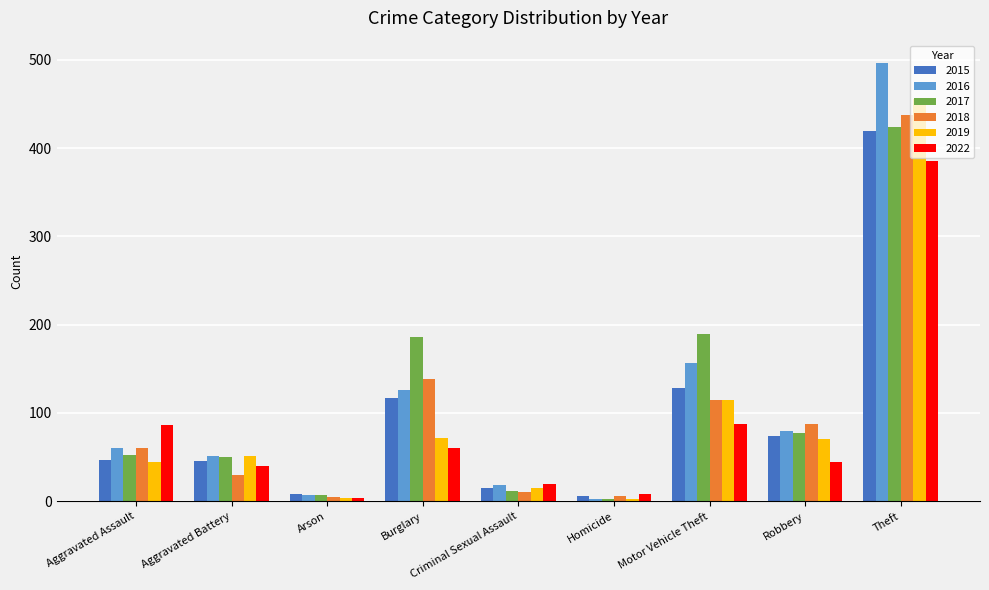

What is the maximum value for 2022?

385